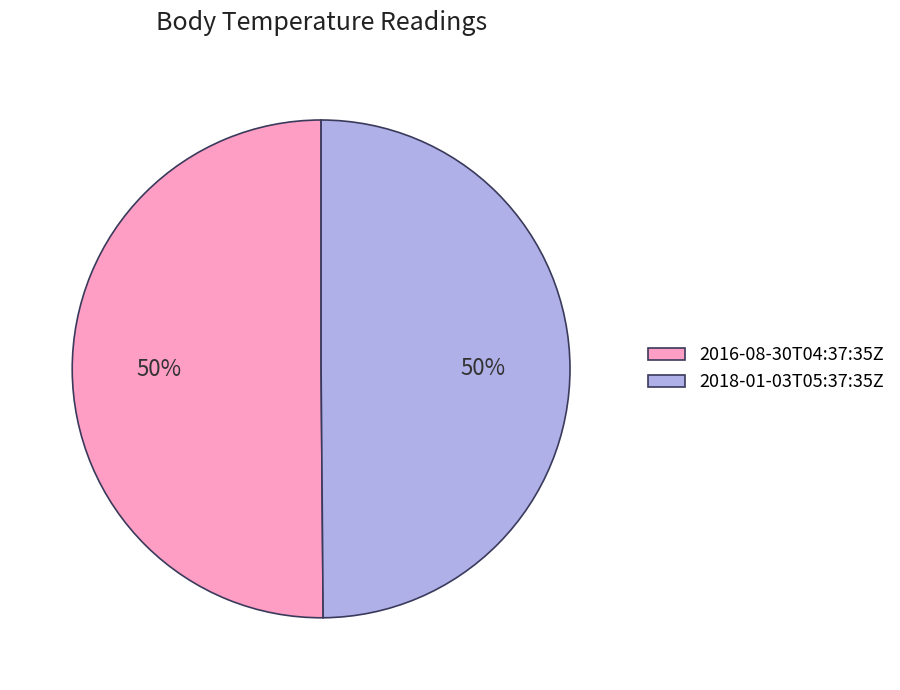

Do 2016-08-30T04:37:35Z and 2018-01-03T05:37:35Z together represent more than half of the pie?

Yes